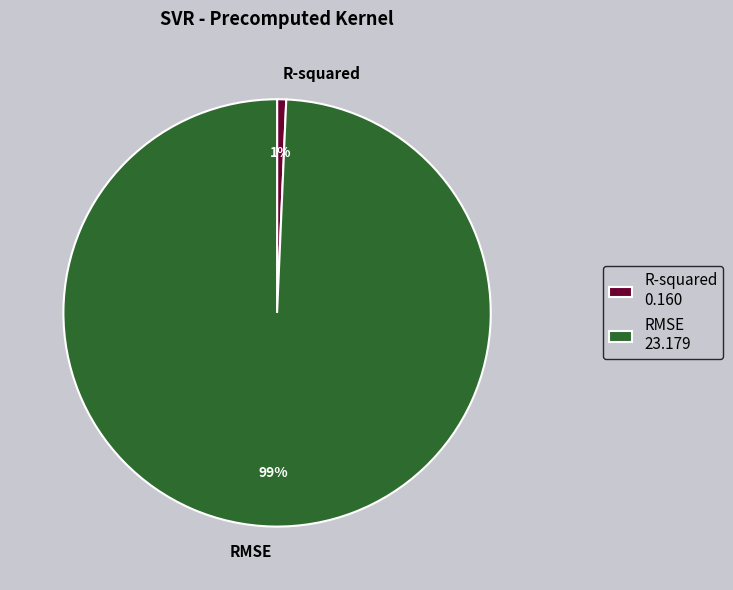

To the nearest percent, what is the average slice percentage?

50%